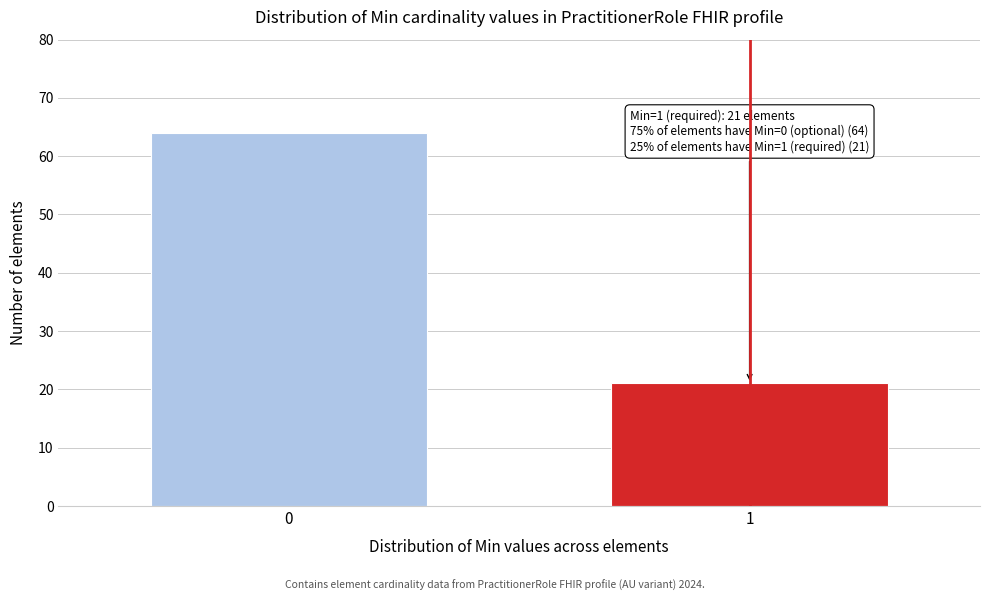

Reading left to right, list all the values displayed in this chart.

0=64	1=21